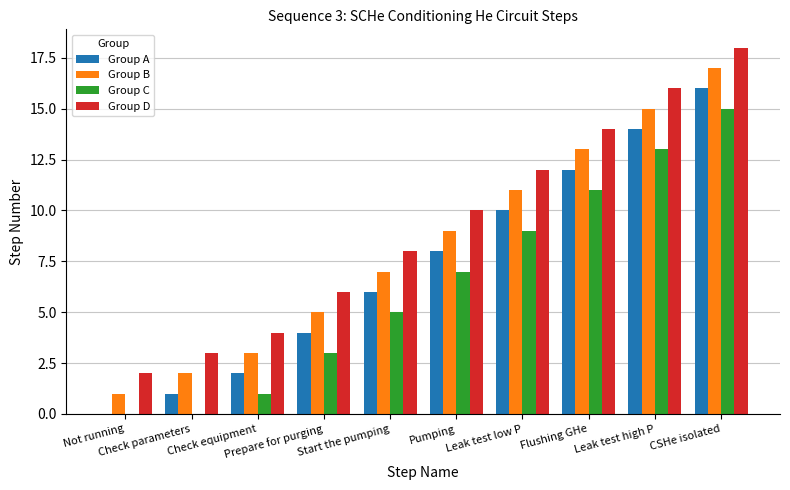

Is the value of Group A at Not running greater than the value of Group D at Pumping?

No